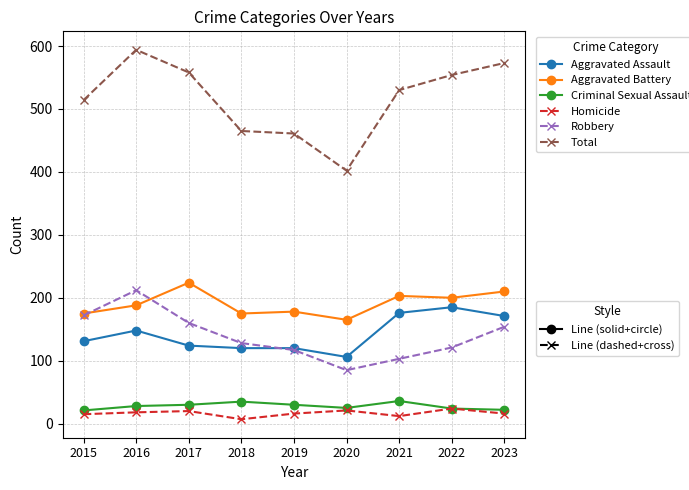

Which category has the highest value across all series?

2016